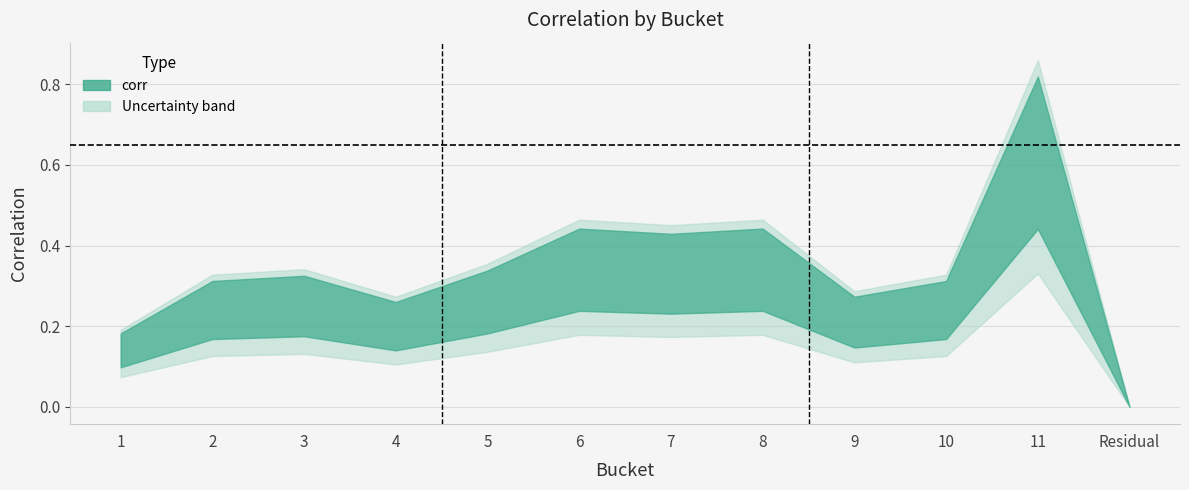

What is the difference between the maximum and minimum values?

0.6